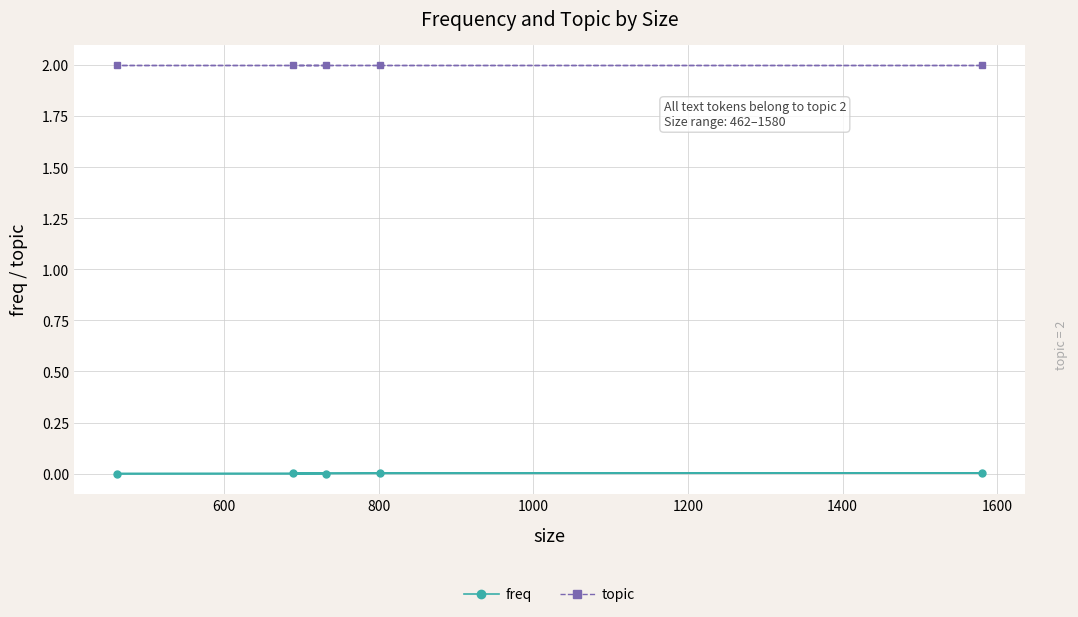

True or false: freq and topic intersect in this chart.

False